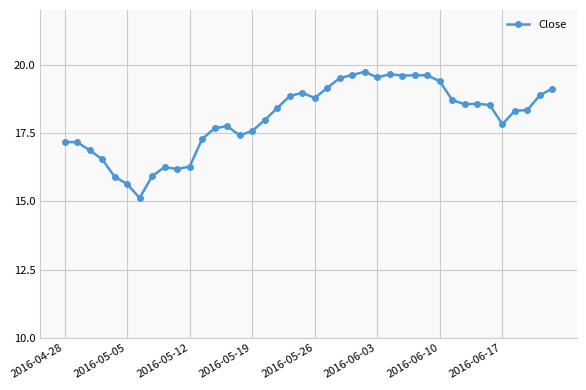

What is the difference between the maximum and minimum values?

4.6